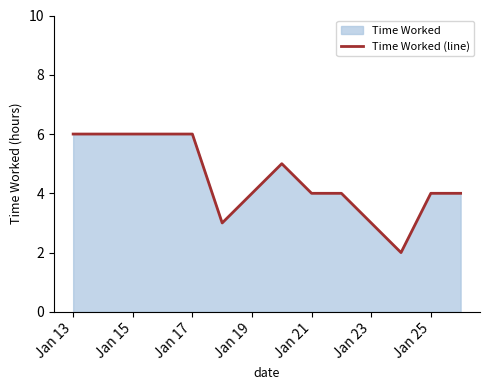

Approximately how many times larger is the value at Jan 25 compared to Jan 23?

1.3